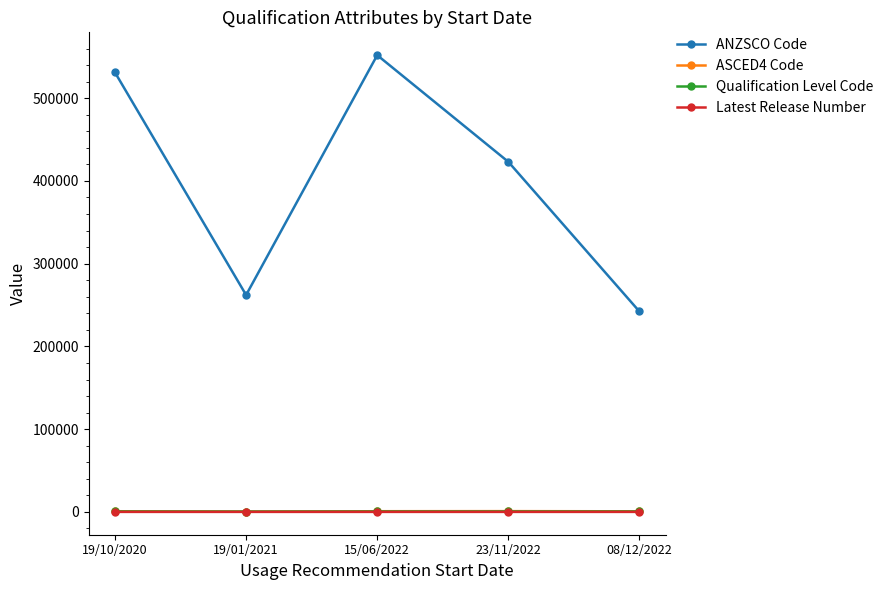

The ANZSCO Code series shows 531111 at 19/10/2020. True or false?

True